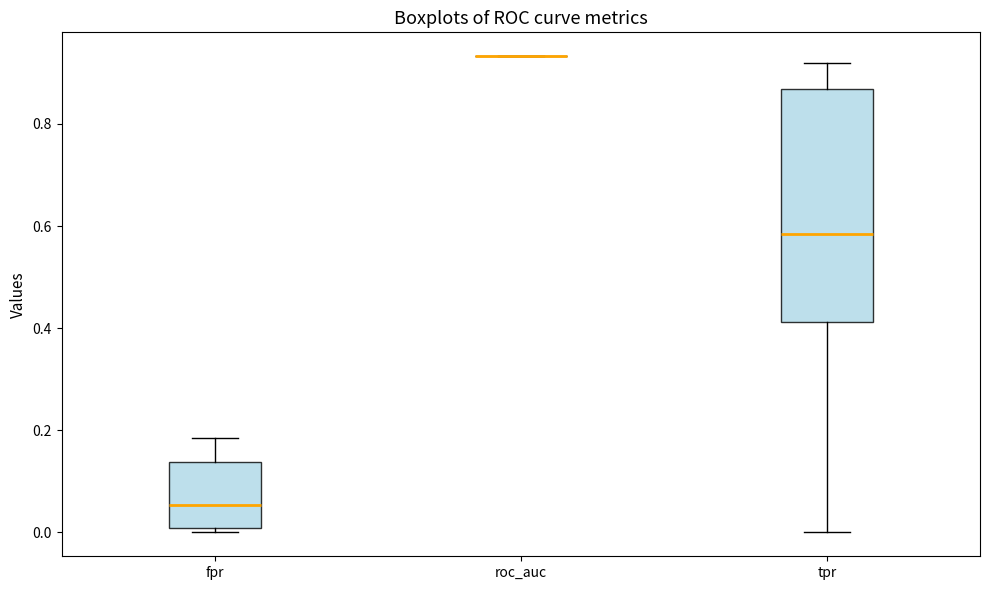

Reading left to right, read every box against the y-axis: the position of its median line, the range the box covers, and the ends of its whiskers. The values are not printed on the chart, so give them approximately, as read against the axis.

fpr: median 0.06, box 0.00 to 0.14, whiskers 0.00 (just below the box's lower edge) to 0.18
roc_auc: box collapsed to a line at 0.94, whiskers 0.94 to 0.94
tpr: median 0.58, box 0.42 to 0.86, whiskers 0.00 to 0.92